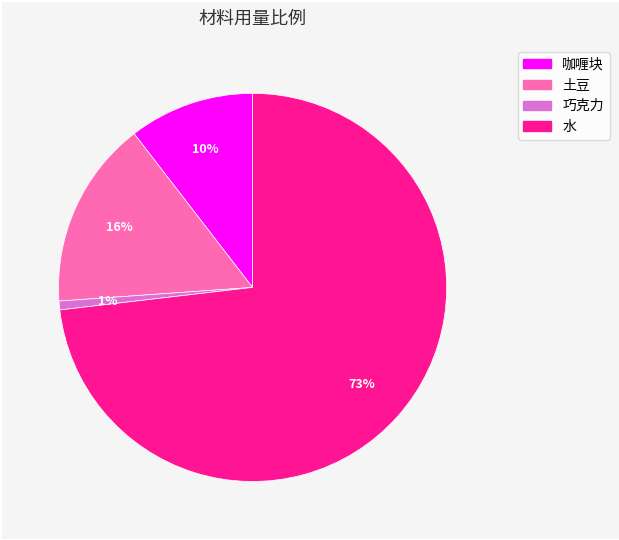

Combined, do 水 and 巧克力 account for over 50%?

Yes